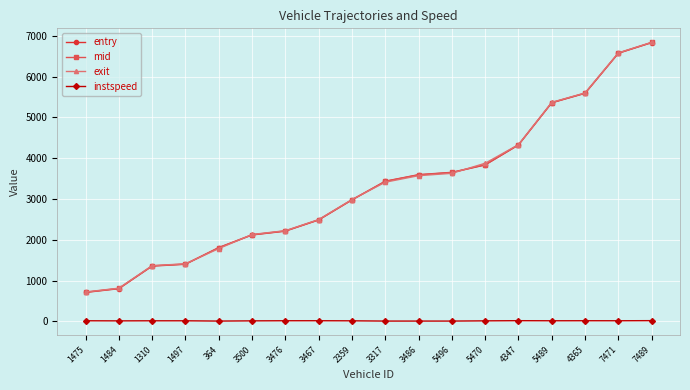

What is the minimum value for exit?

718.7